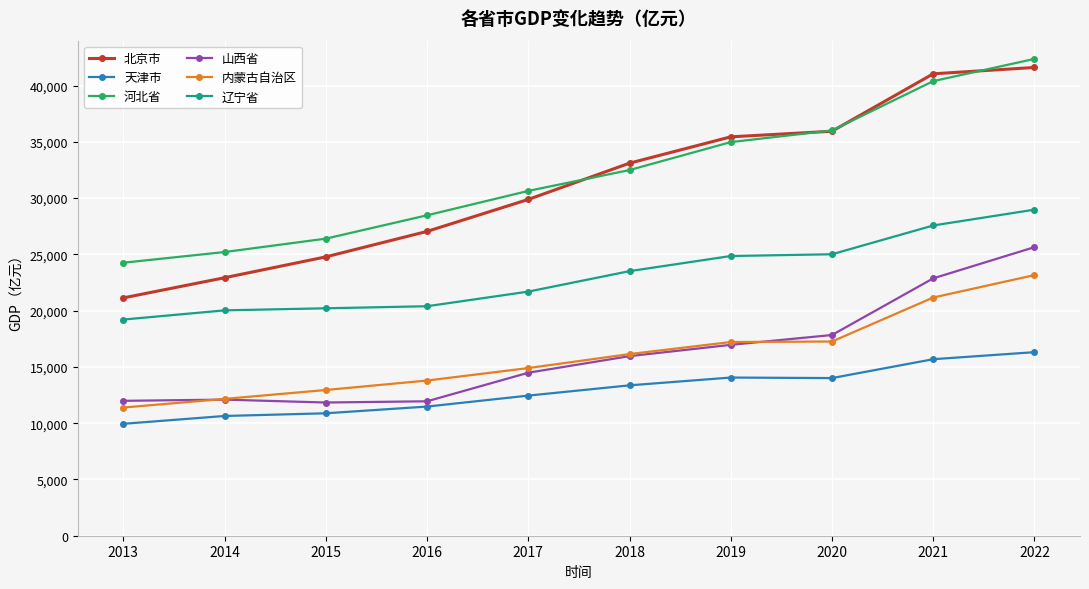

Which series has the largest range (max minus min)?

北京市